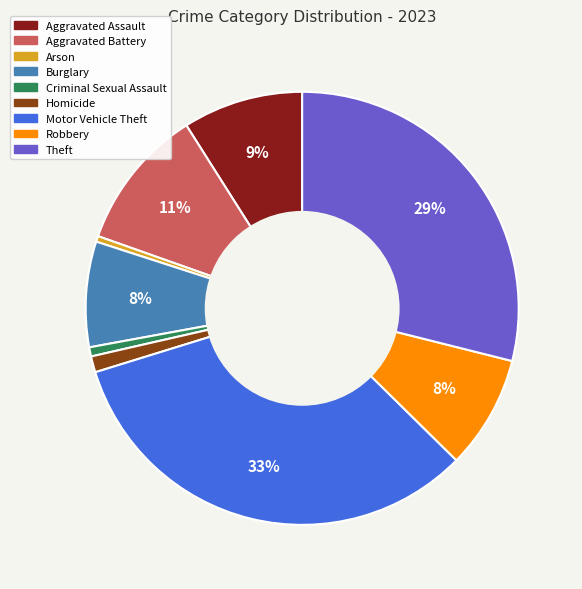

Which has a higher value, Burglary or Arson?

Burglary